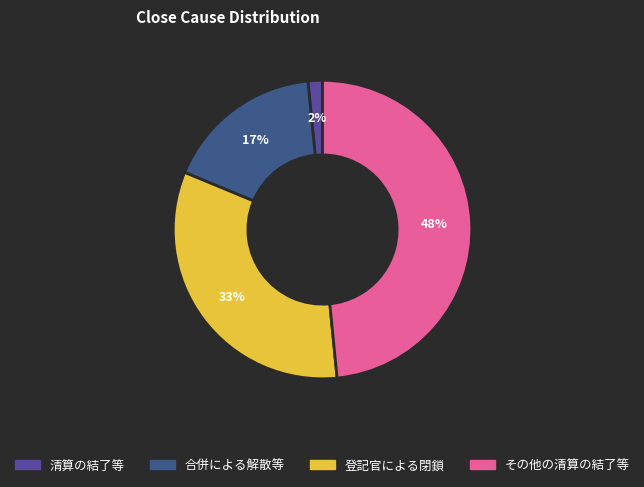

To the nearest percent, what is the difference between the その他の清算の結了等 and 合併による解散等 slice percentages?

31%